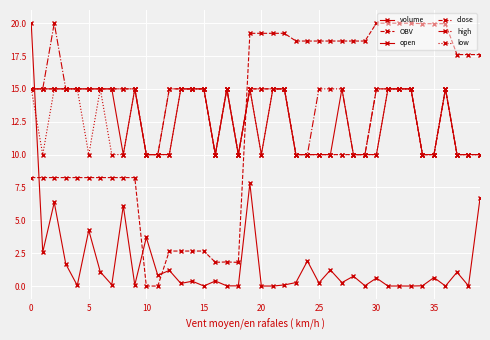

What is the value of the volume point at the 1st from the left?

20.0